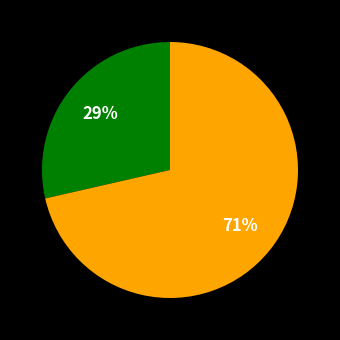

How many slices are in this pie chart?

2